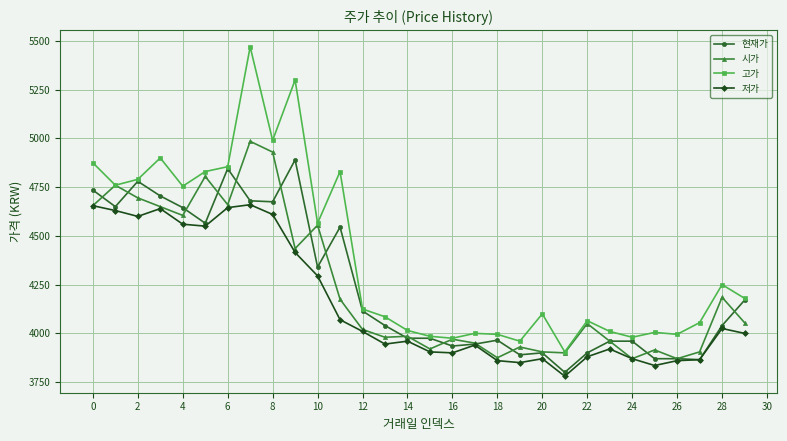

Which series has the widest spread of values?

고가